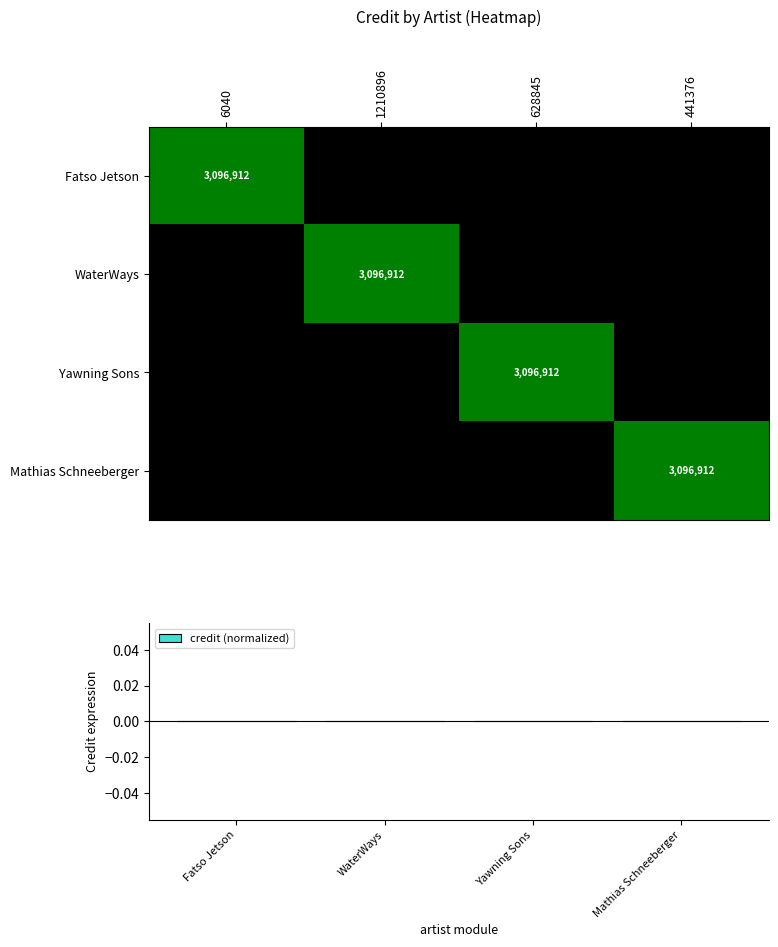

Is it true that WaterWays equals 3096912 at 1210896?

True